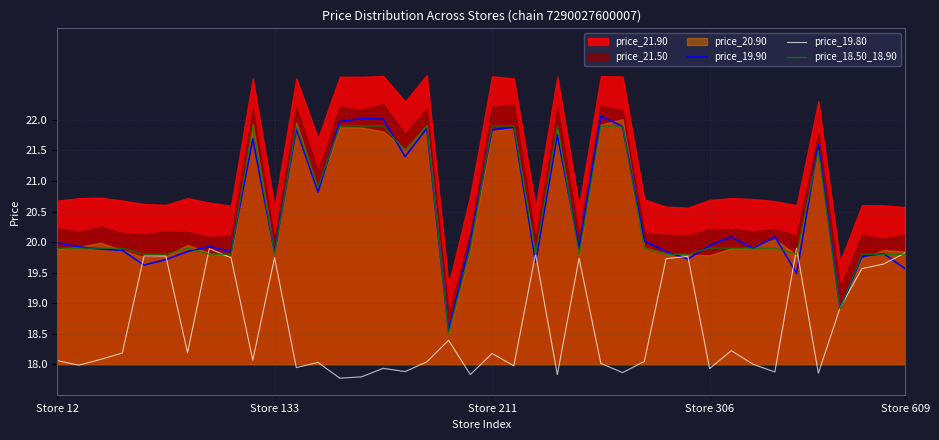

What is the approximate value of price_19.80 at 33?

17.9